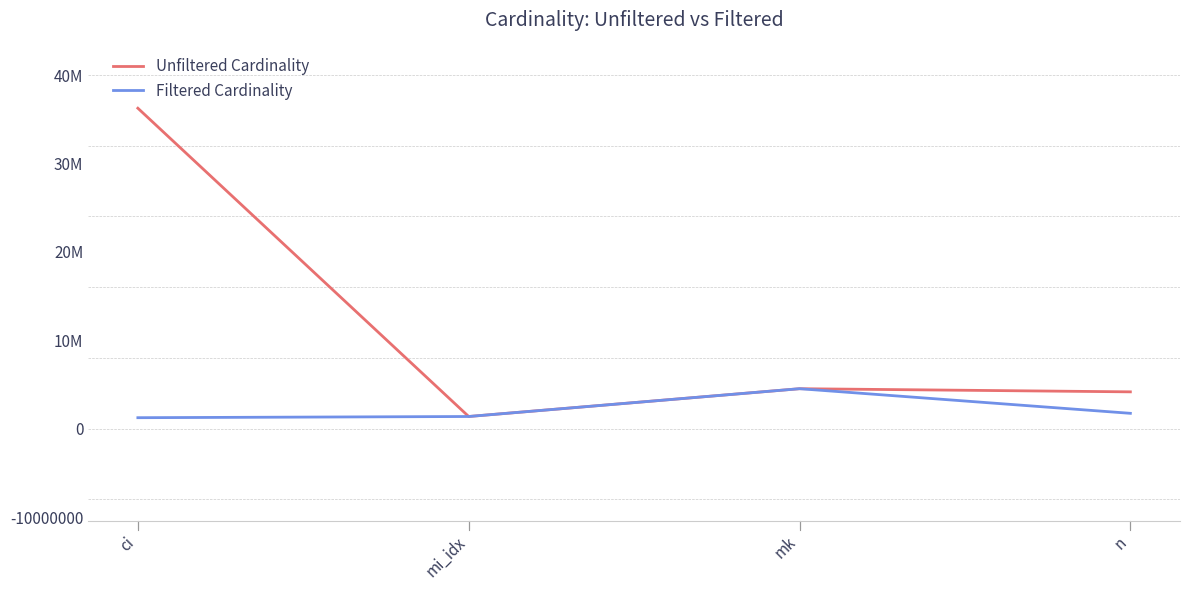

True or false: Filtered Cardinality and Unfiltered Cardinality cross at least once.

False